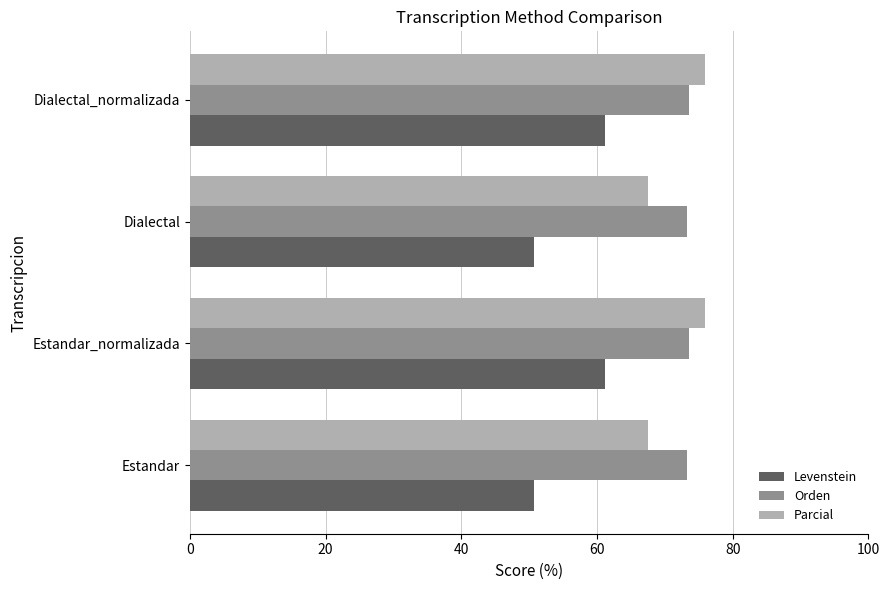

The Orden series shows 73.2 at Estandar. True or false?

True